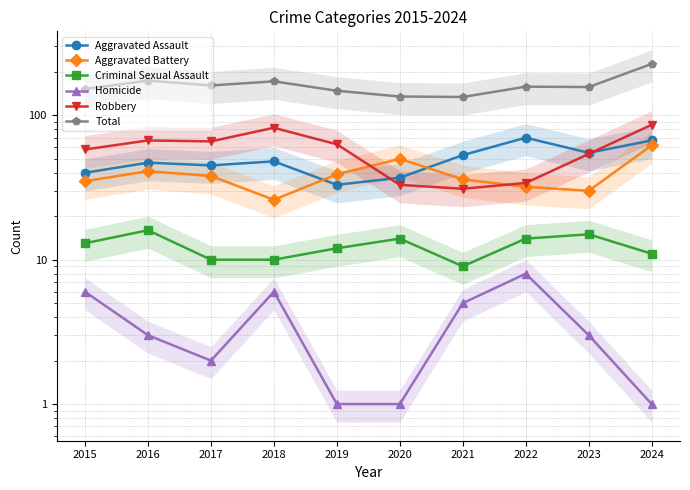

What is the value of the Robbery point at the 3rd from the left?

66